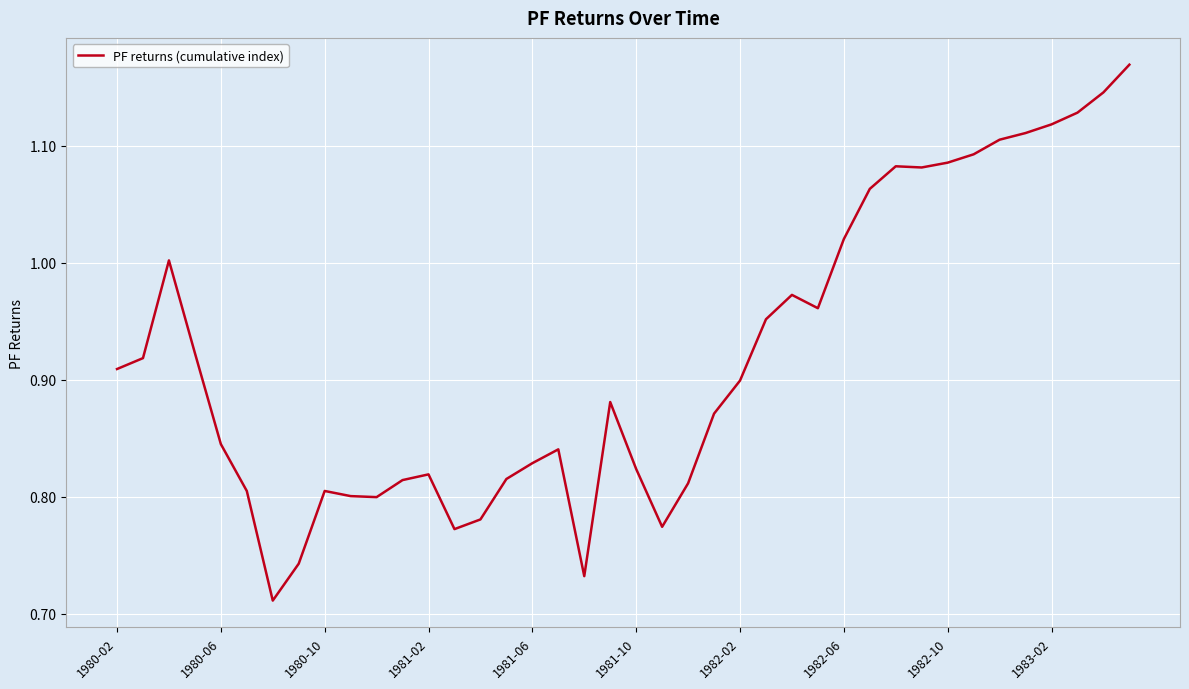

What is the difference between the maximum and minimum values?

0.5